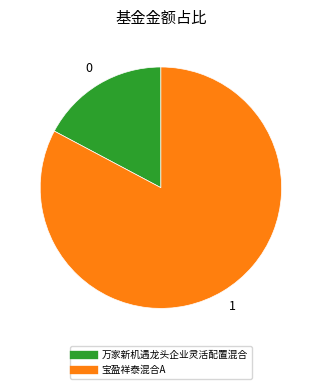

Is there a majority slice in this chart?

Yes